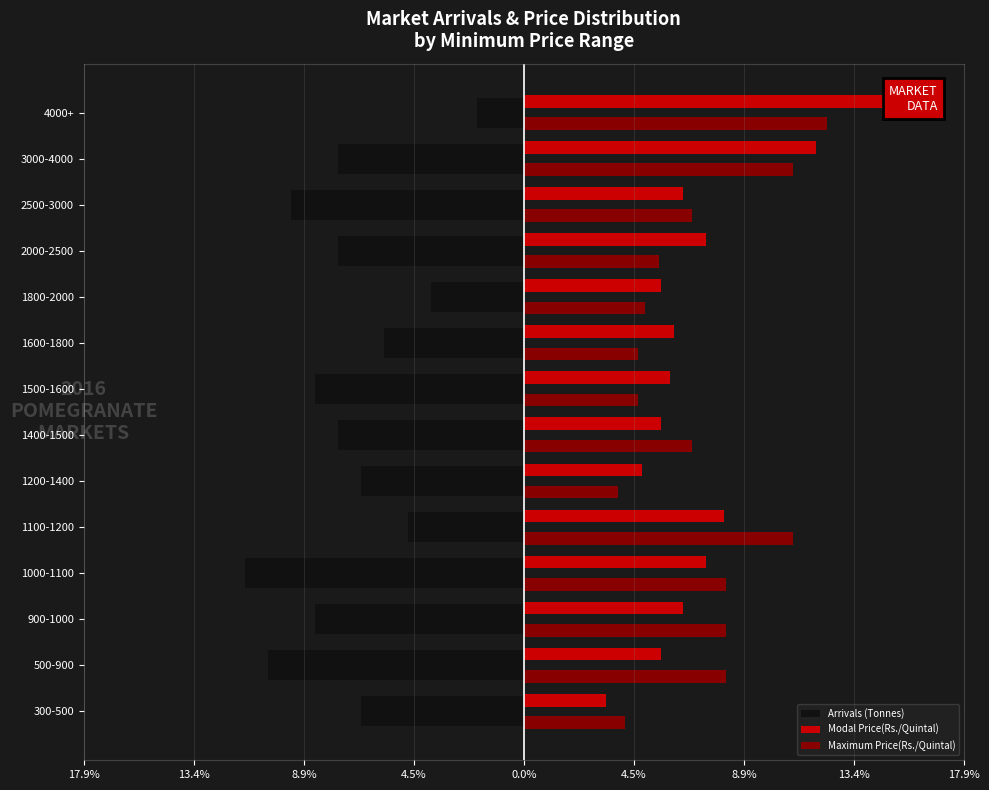

Which series has the largest range (max minus min)?

Modal Price(Rs./Quintal)